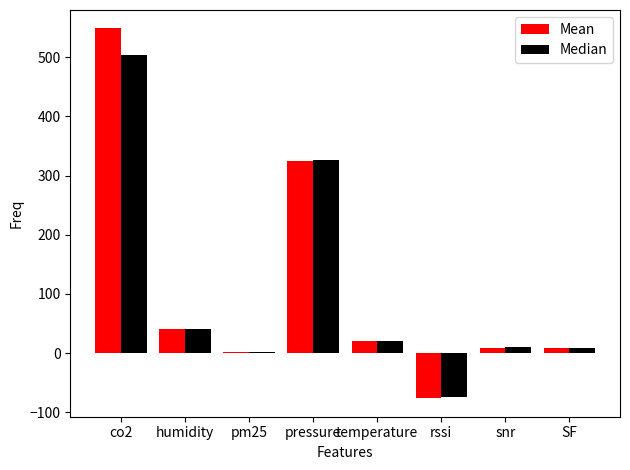

Which series changed the most between rssi and snr?

Median